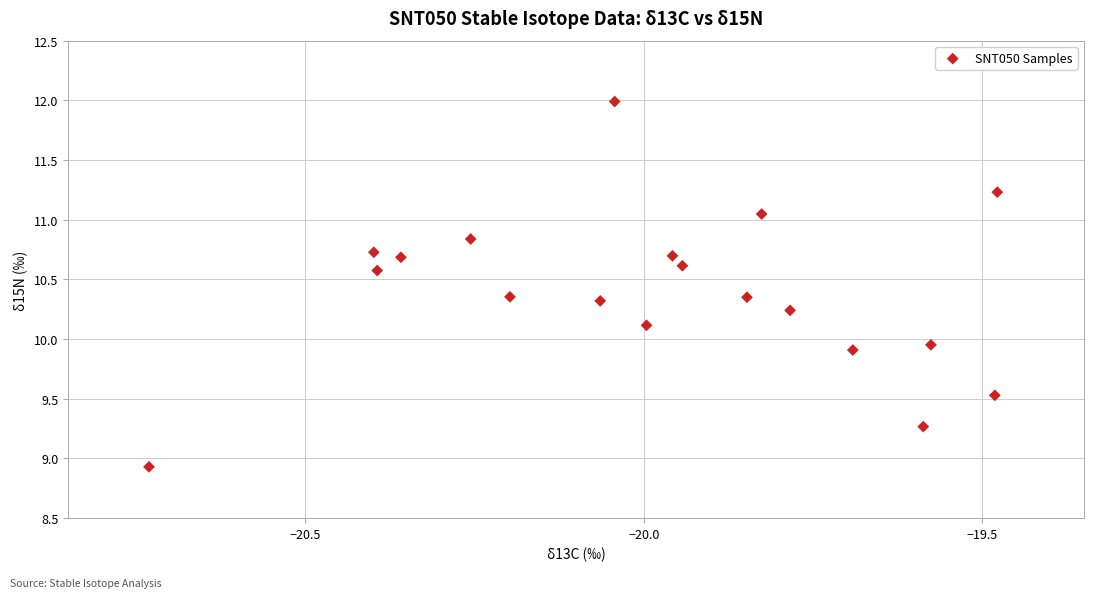

What is the range of X values (max minus min)?

1.3